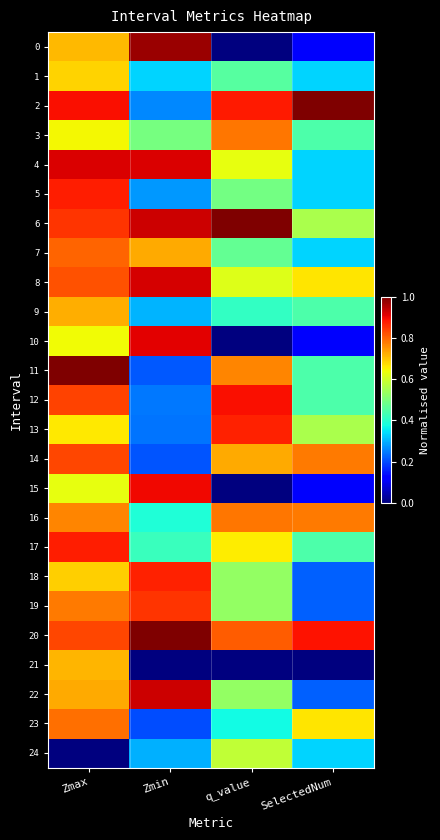

How many data points does each series have?

4